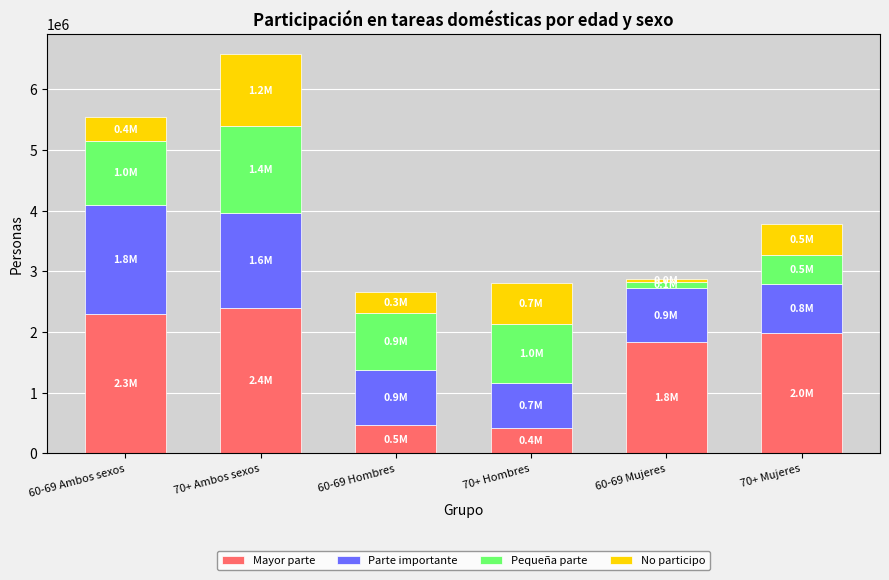

What is the total value across all series at 70+ Mujeres?

3778152